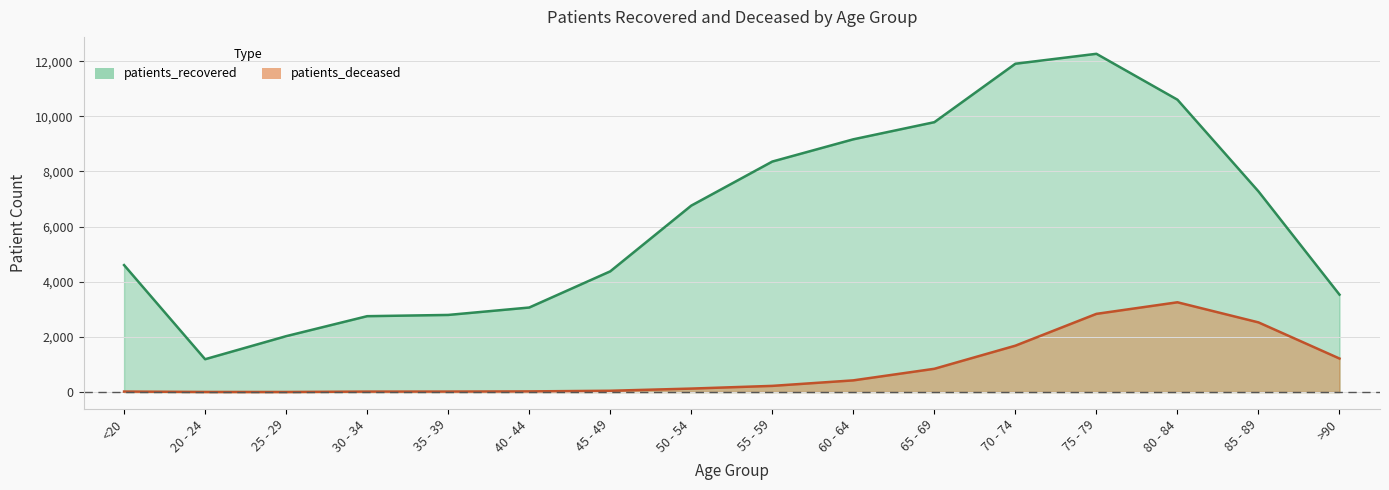

True or false: patients_deceased has a value of 17 at 30 - 34.

True